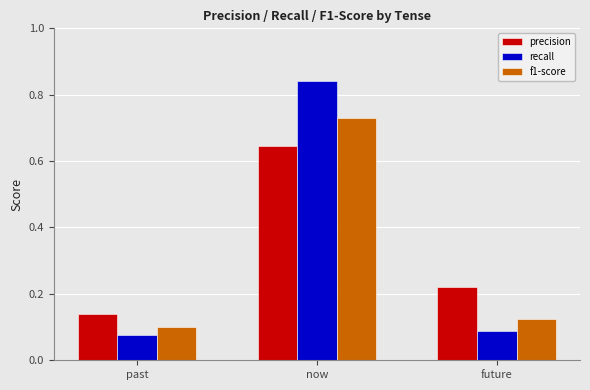

Where is precision nearest to the value 0?

past